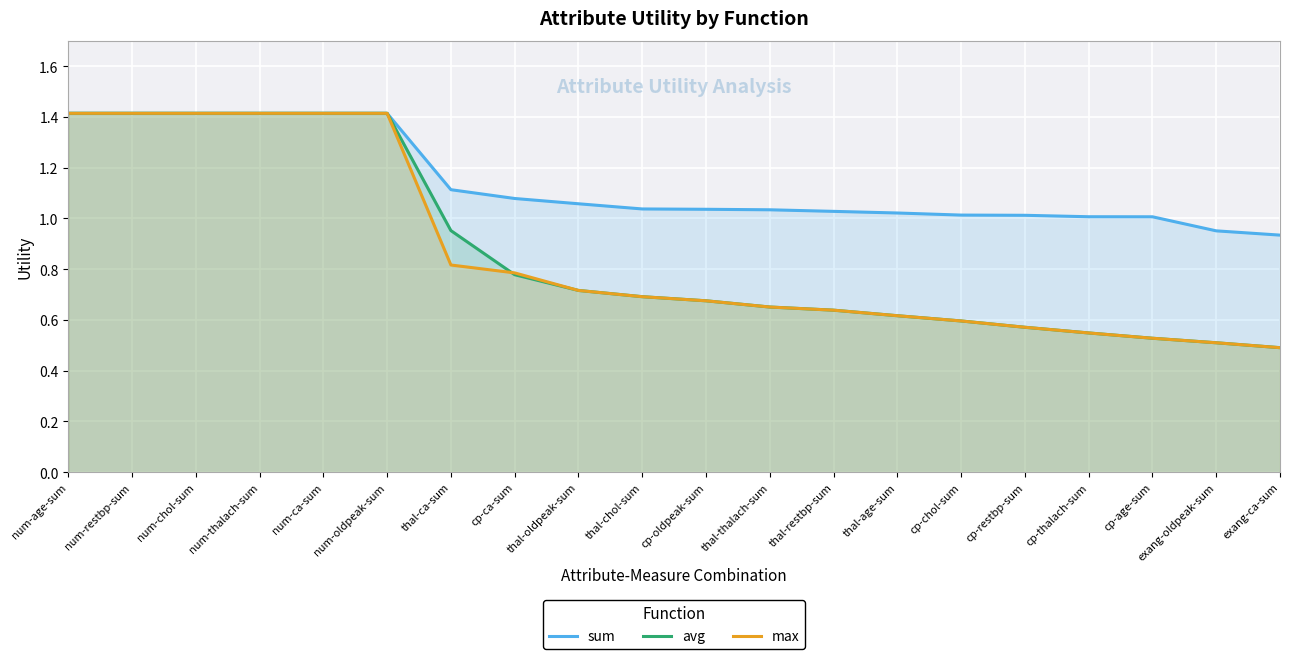

What are all the series names shown in the legend?

sum, avg, max